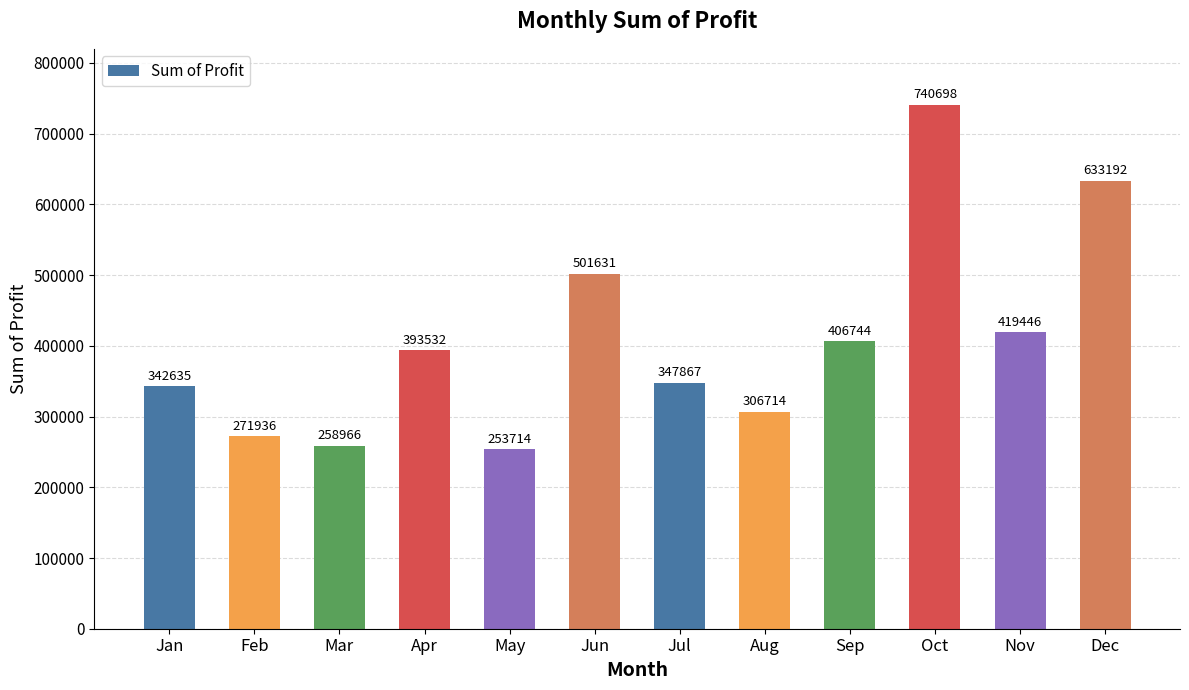

What is the change in value from Mar to May?

-5252.4